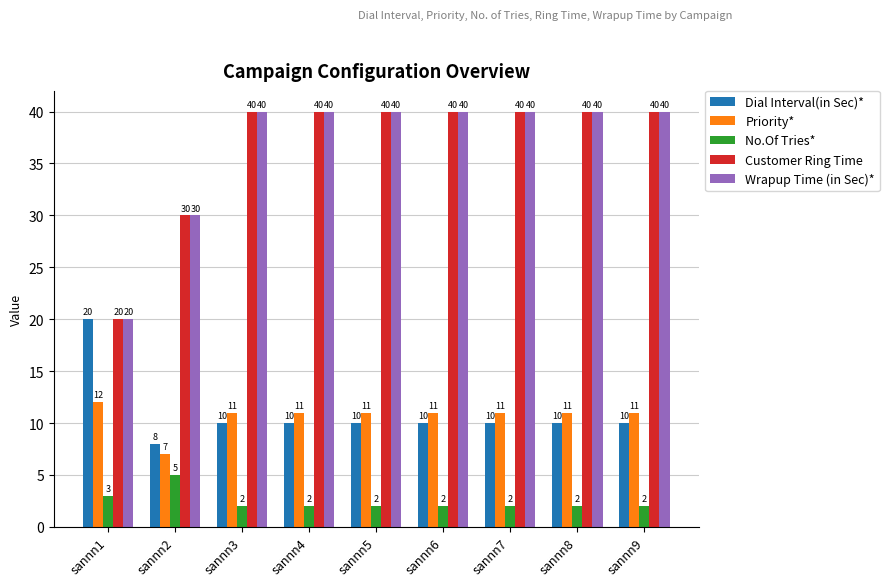

What is the spread (max minus min) of values at sannn9?

38